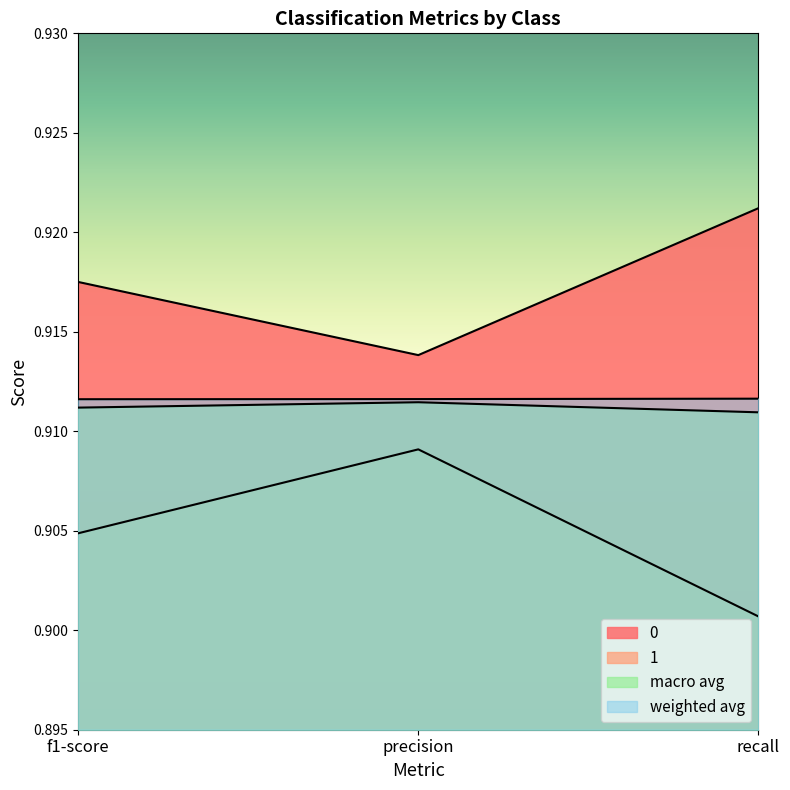

Reading left to right, what are all the values shown in this chart?

0: f1-score=0.9	precision=0.9	recall=0.9
1: f1-score=0.9	precision=0.9	recall=0.9
macro avg: f1-score=0.9	precision=0.9	recall=0.9
weighted avg: f1-score=0.9	precision=0.9	recall=0.9